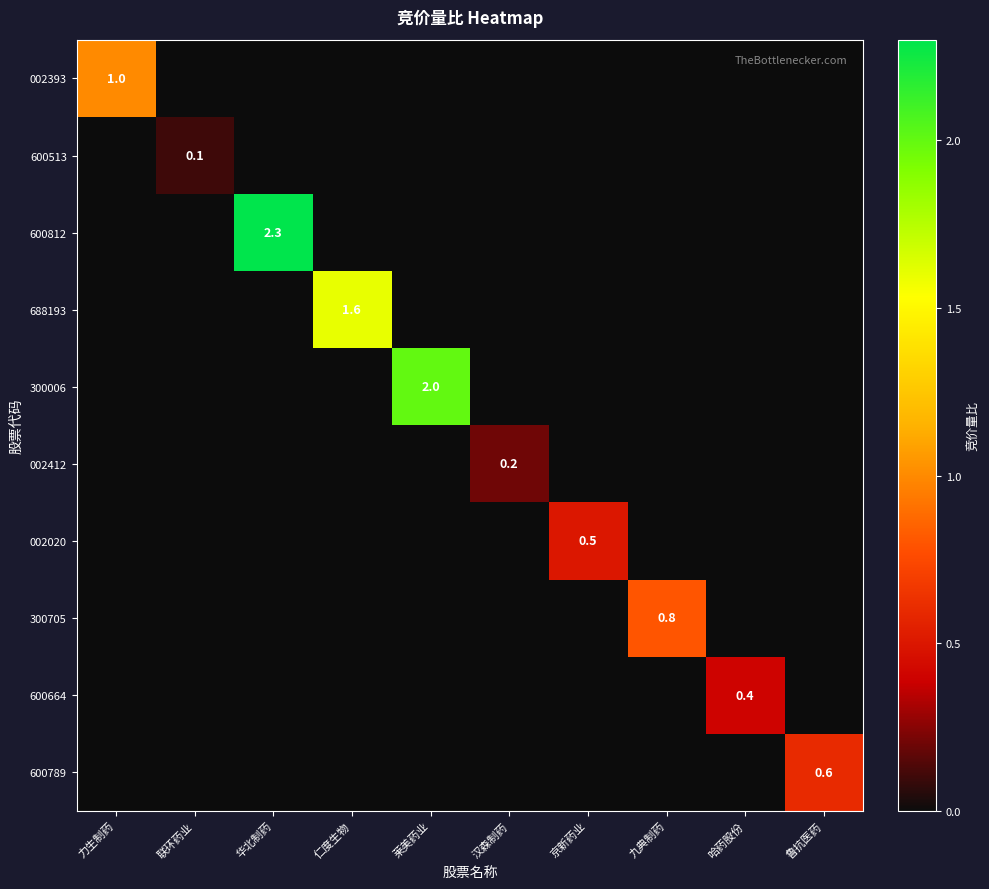

Is it true that 600789 equals 0.6 at 鲁抗医药?

True